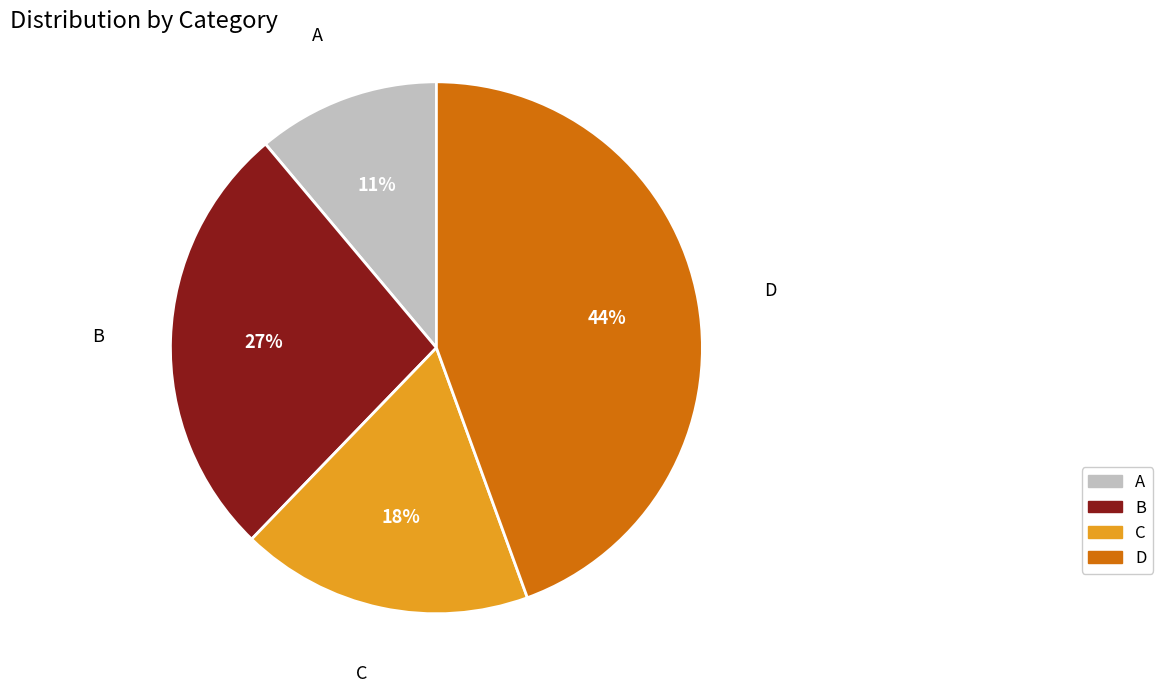

Do B and C together represent more than half of the pie?

No